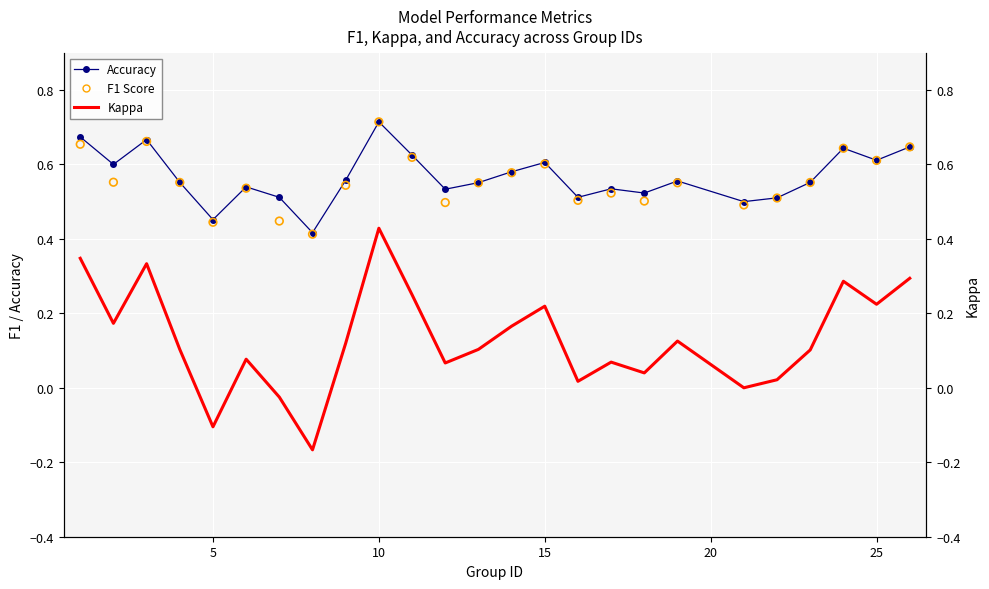

Which series contains the lowest Y value?

kappa